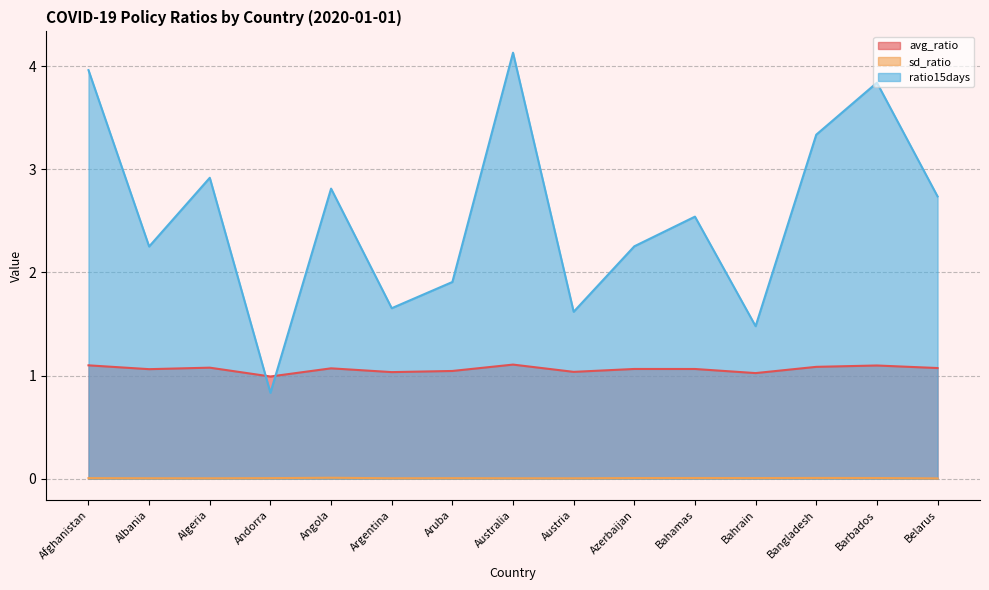

What is the label of the 5th point from the right?

Bahamas